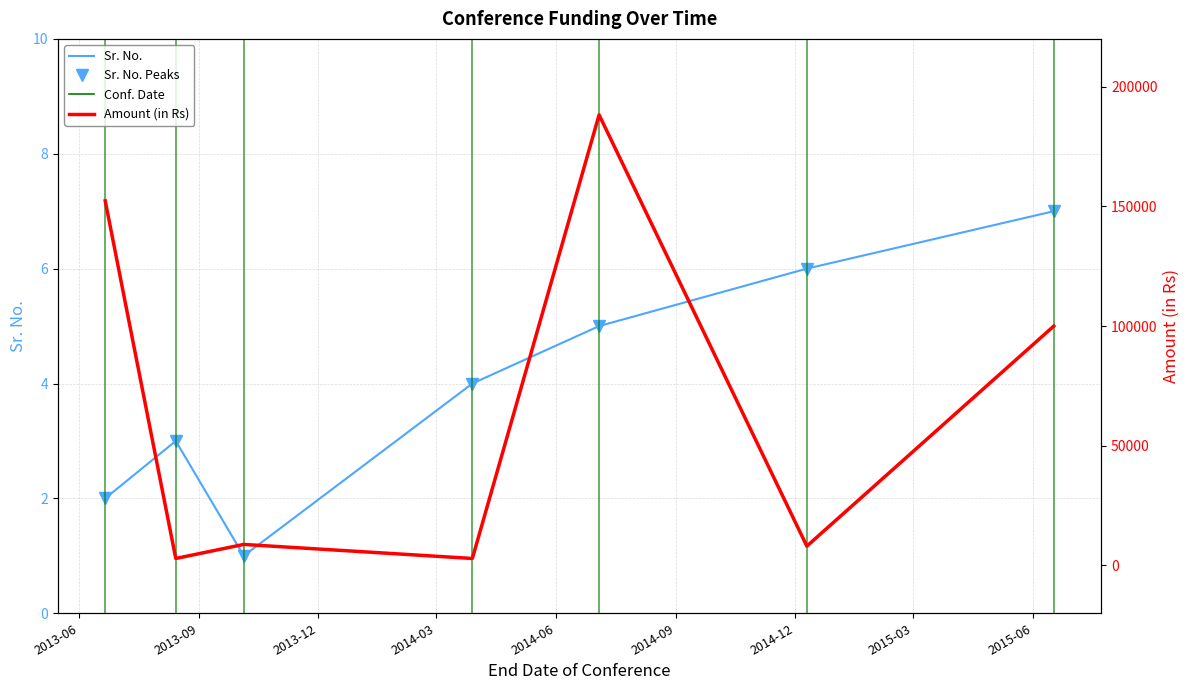

True or false: Amount (in Rs) and Sr. No. Peaks cross at least once.

False